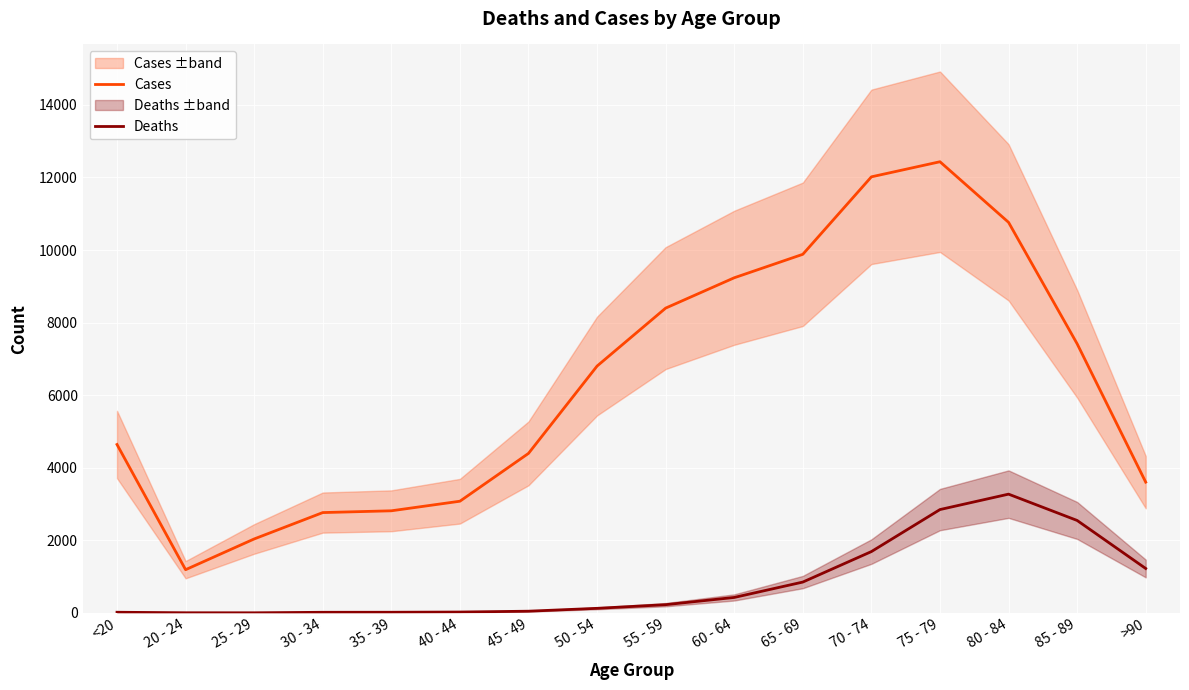

Rank the series at 35 - 39 from highest to lowest value.

Cases, Deaths